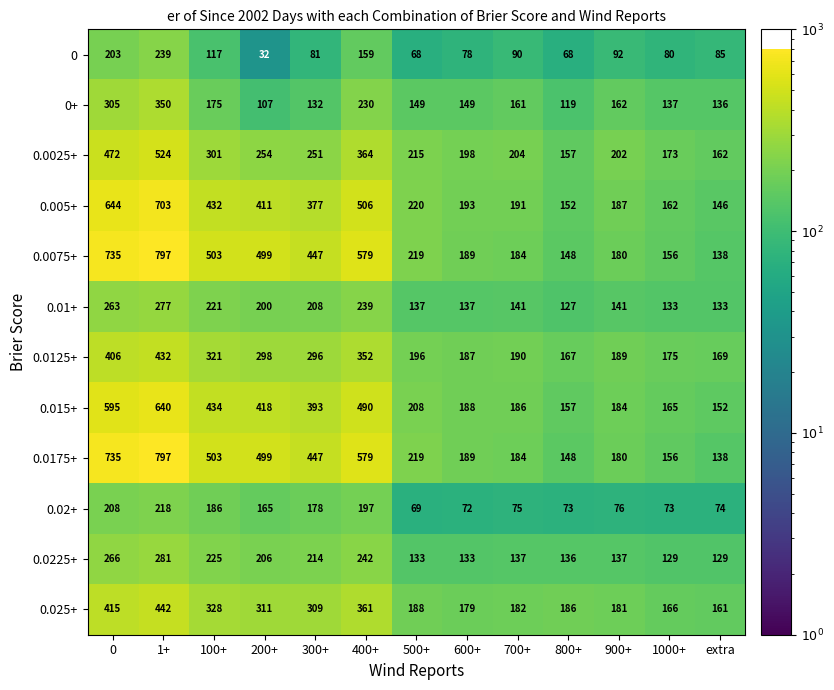

List the labels in order of 0.0125+ value, largest first.

1+, 0, 400+, 100+, 200+, 300+, 500+, 700+, 900+, 600+, 1000+, extra, 800+